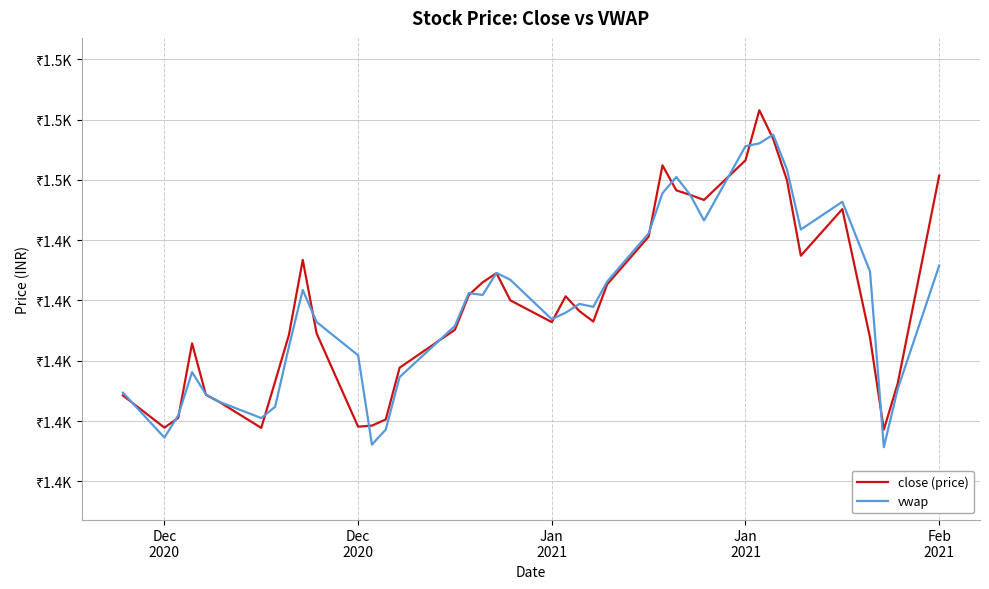

What are all the series names shown in the legend?

close (price), vwap